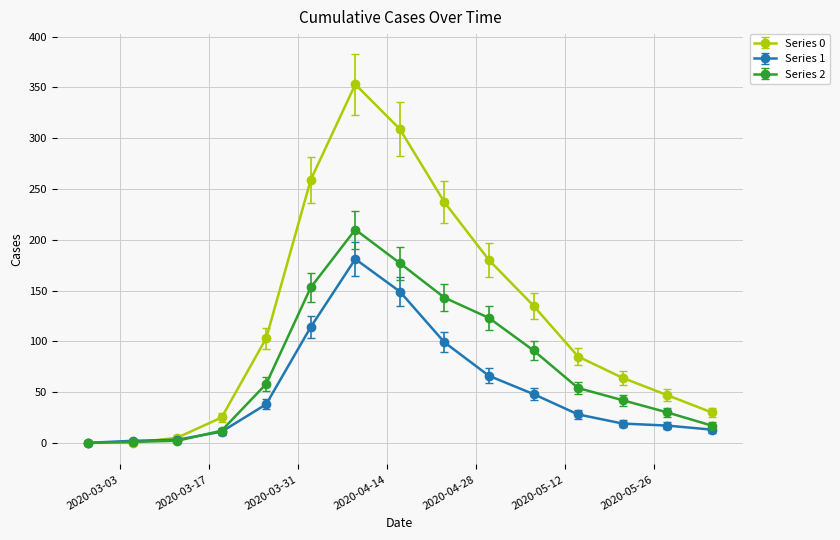

Which series has the largest total across all categories?

Series 0